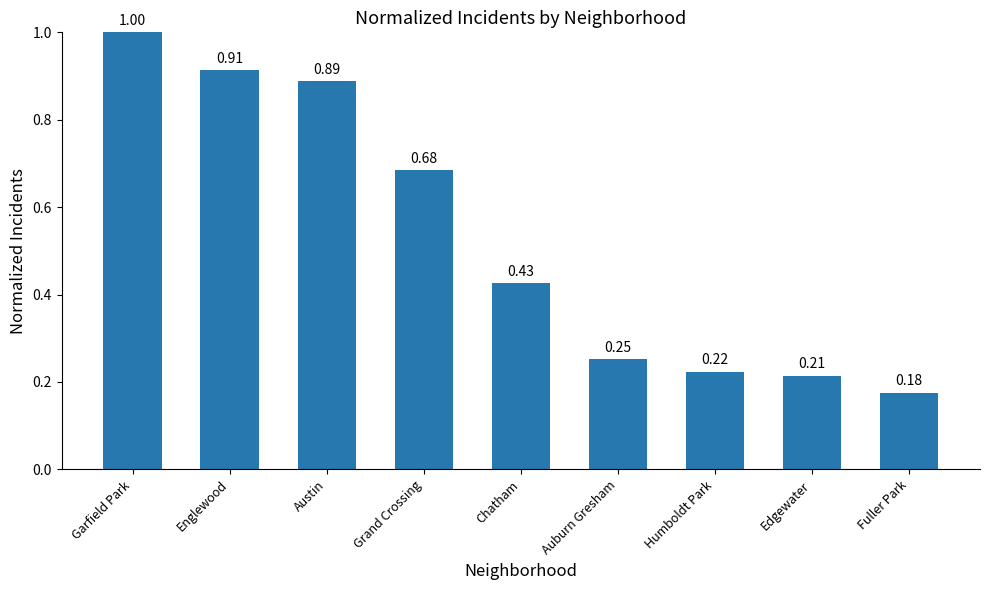

What position from the left is Humboldt Park?

7